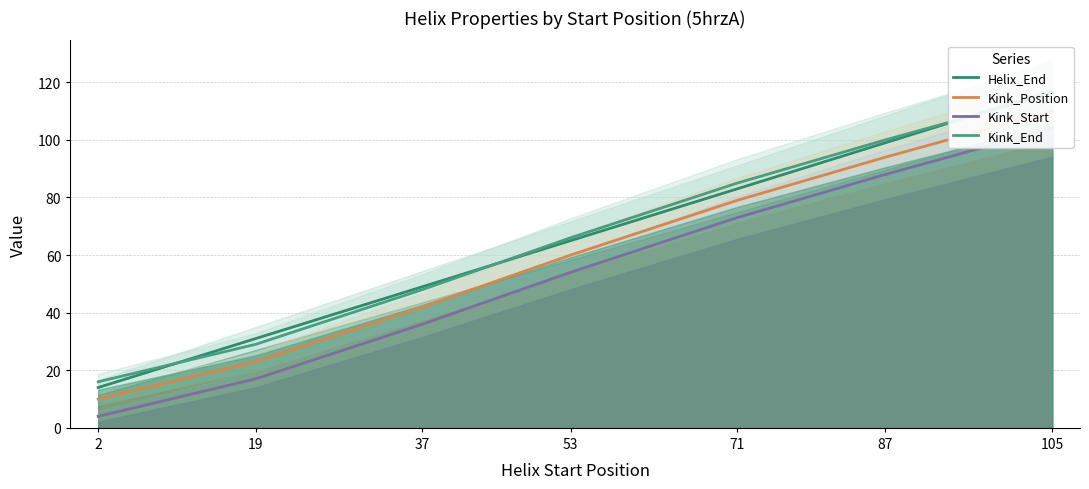

True or false: Kink_Position and Helix_End cross at least once.

False